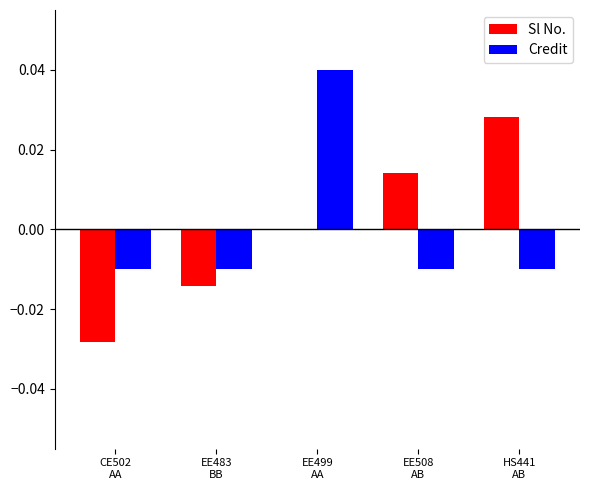

Between EE508
AB and HS441
AB, which series saw the biggest shift?

Sl No.